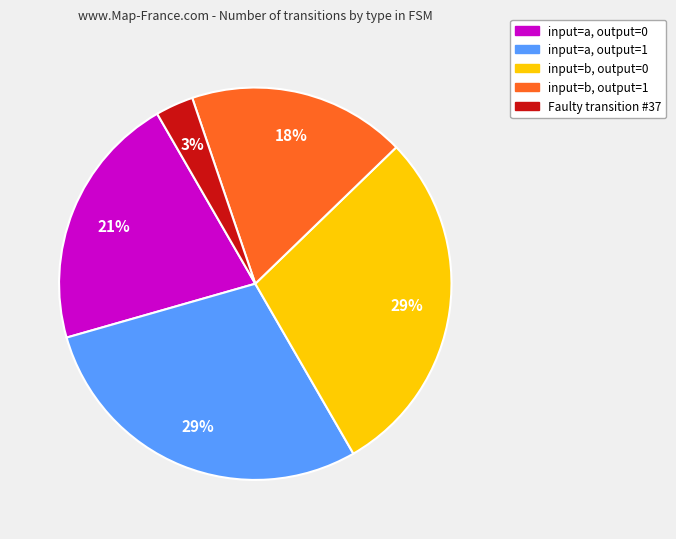

The input=a, output=1 slice represents 17% of the pie. True or false?

False